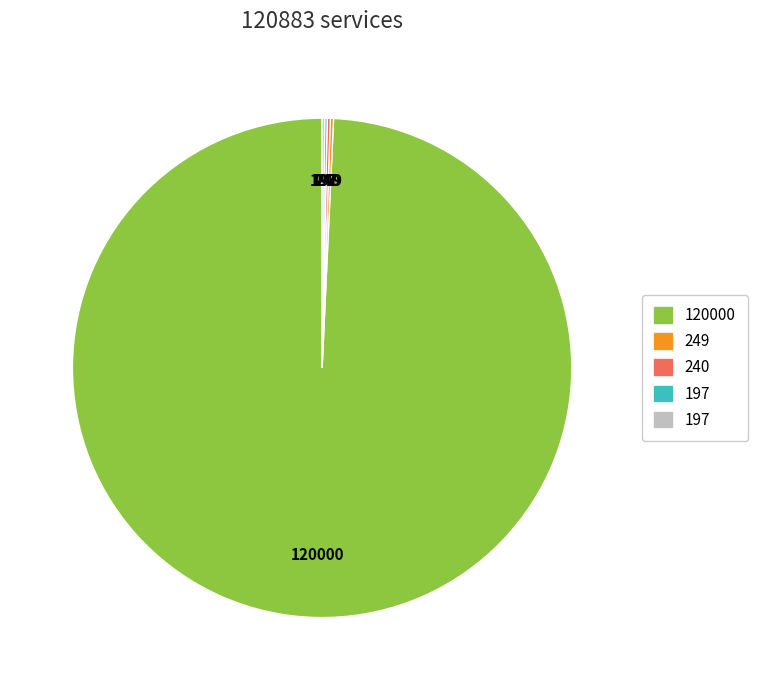

Is there any slice that represents more than half of the pie?

Yes